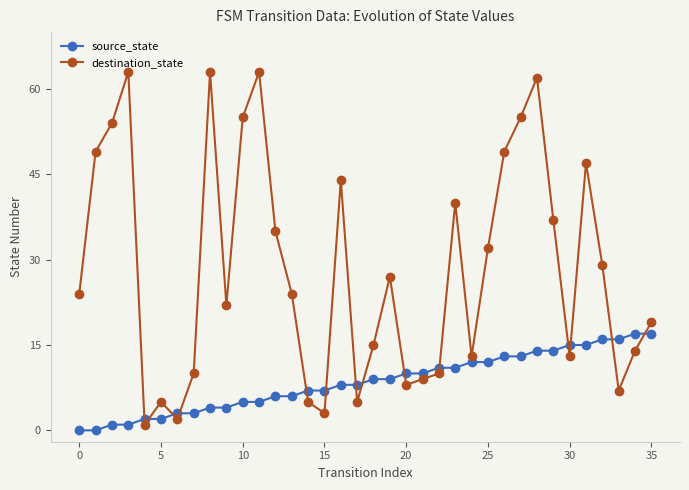

Which series has the largest total across all categories?

destination_state